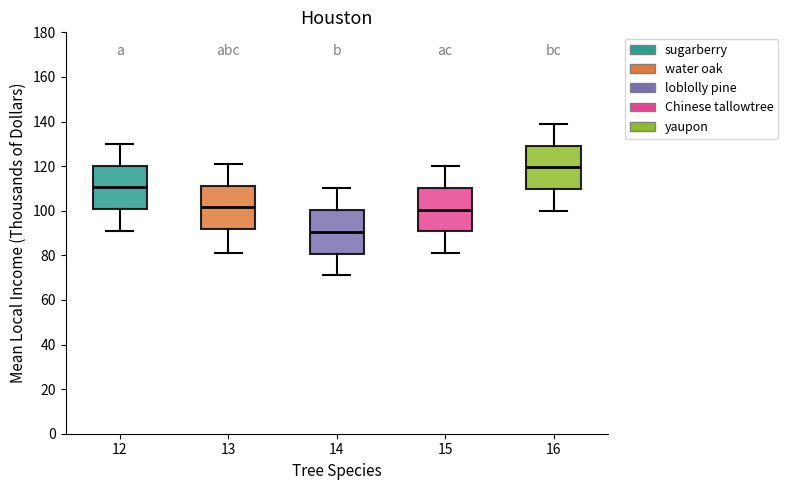

Reading left to right, transcribe this box plot: for each box, give where its median line is, the range the box spans, and where its two whiskers end, as read against the y-axis. The values are not printed on the chart, so give them approximately, as read against the axis.

12: median 110, box 100 to 120, whiskers 92 to 130
13: median 102, box 92 to 112, whiskers 82 to 122
14: median 90, box 80 to 100, whiskers 72 to 110
15: median 100, box 90 to 110, whiskers 82 to 120
16: median 120, box 110 to 130, whiskers 100 to 140